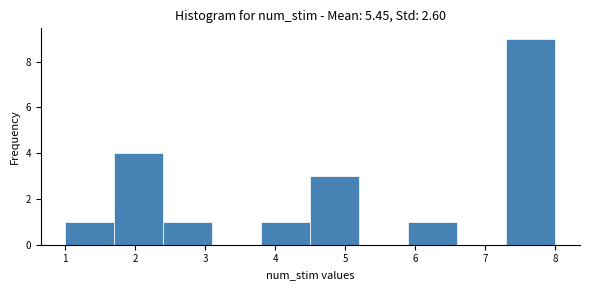

Reading left to right, list every bar in this chart as the range it spans on the x-axis followed by its height. The values are not printed on the chart, so give them approximately, as read against the axis.

1.0 to 1.7: 1
1.7 to 2.4: 4
2.4 to 3.1: 1
3.1 to 3.8: 0
3.8 to 4.5: 1
4.5 to 5.2: 3
5.2 to 5.9: 0
5.9 to 6.6: 1
6.6 to 7.3: 0
7.3 to 8.0: 9